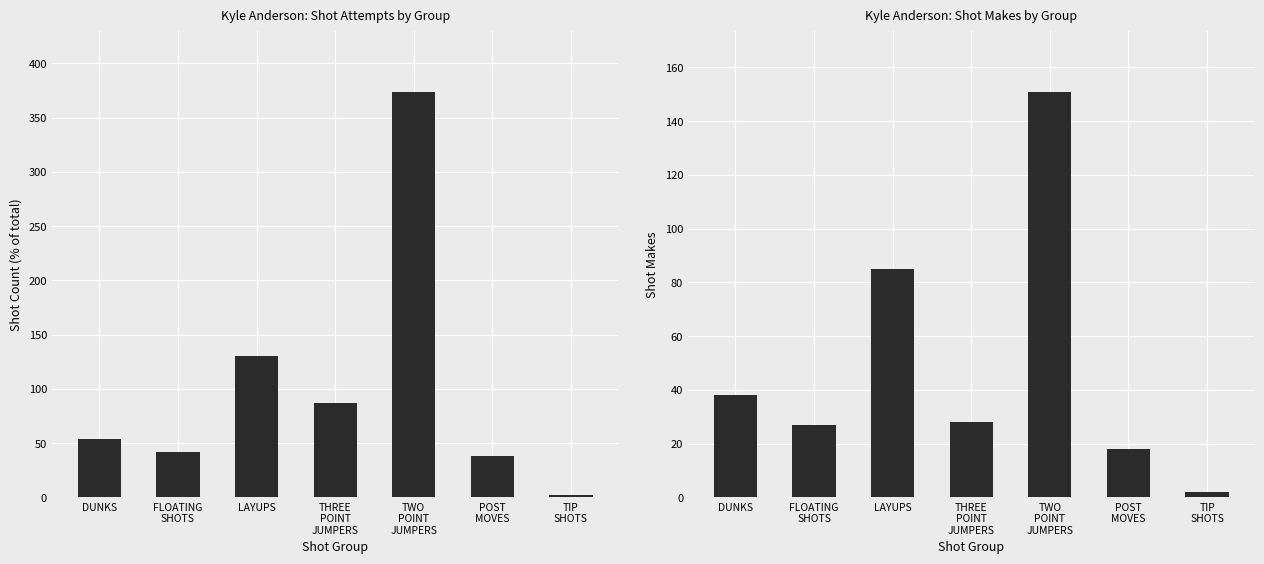

What is the difference between the highest and lowest values at TWO
POINT
JUMPERS?

223